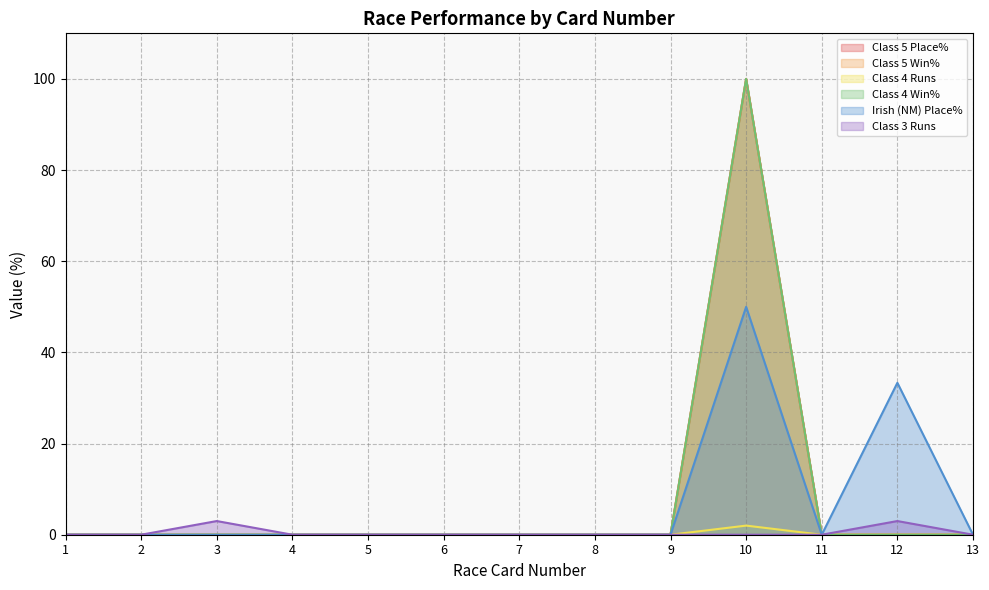

True or false: Class 5 Win% and Class 4 Runs cross at least once.

False